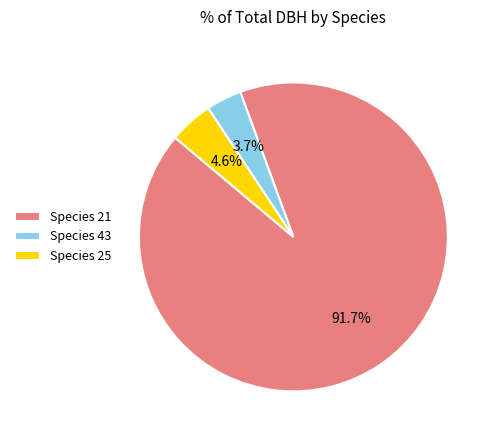

Is Species 21 the majority of the pie?

Yes